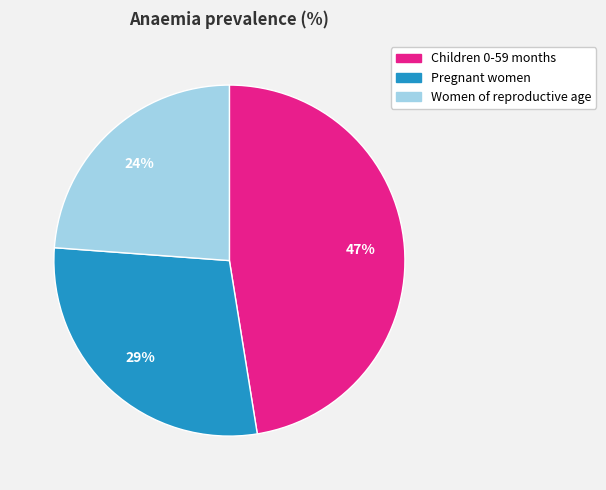

Which slice is the largest?

Children 0-59 months